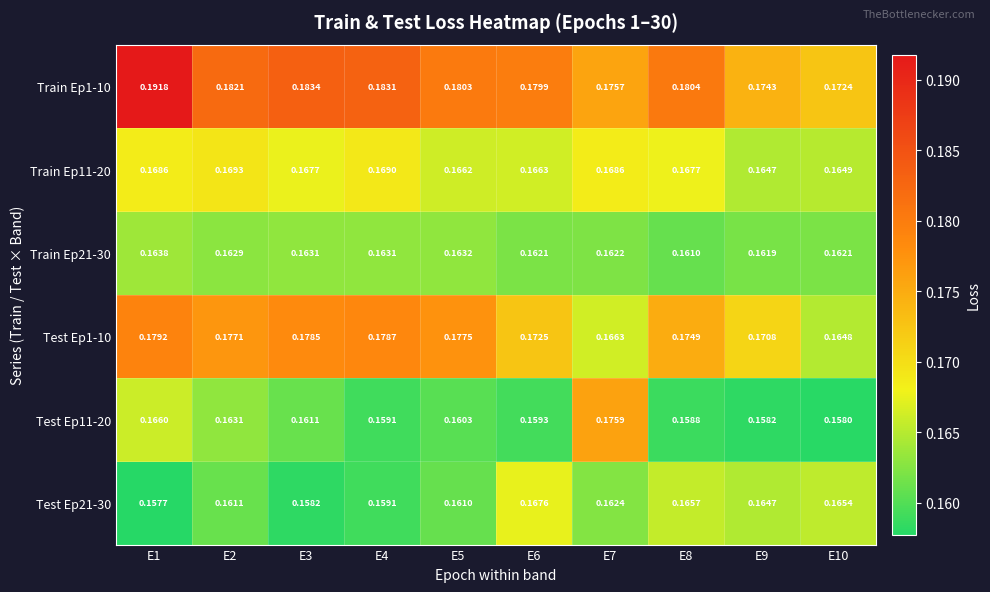

Is the value of Test Ep21-30 at E2 greater than the value of Test Ep1-10 at E3?

No